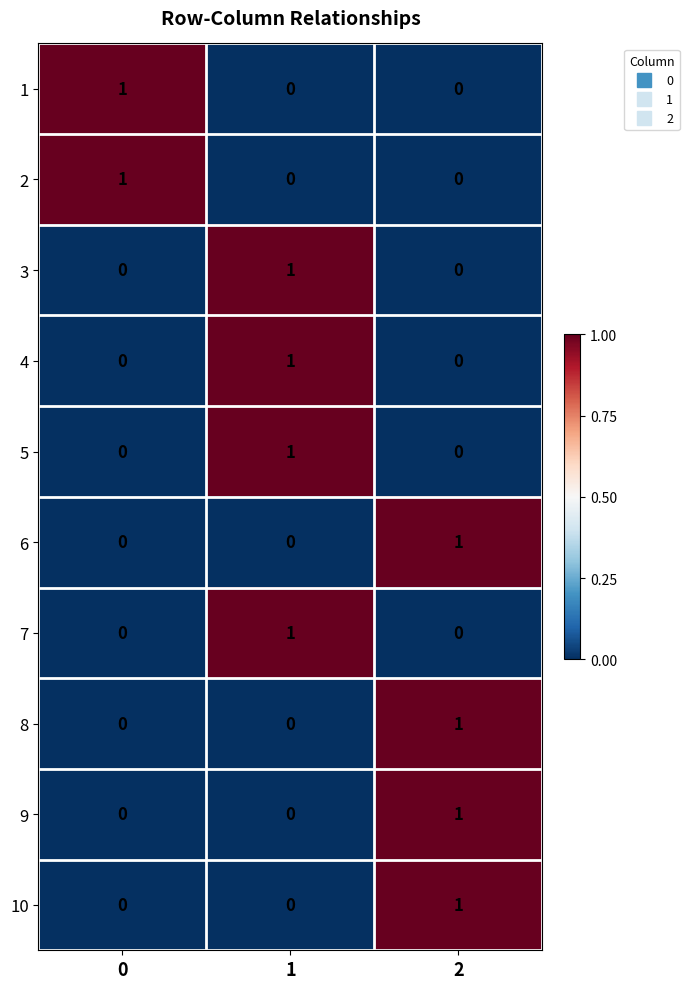

At how many categories does at least one series exceed 0?

3